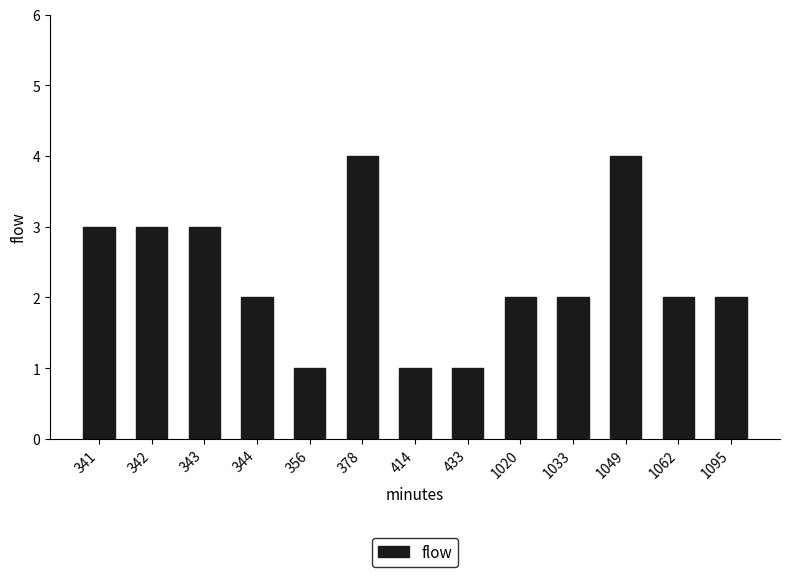

Which has a higher value, 1095 or 342?

342